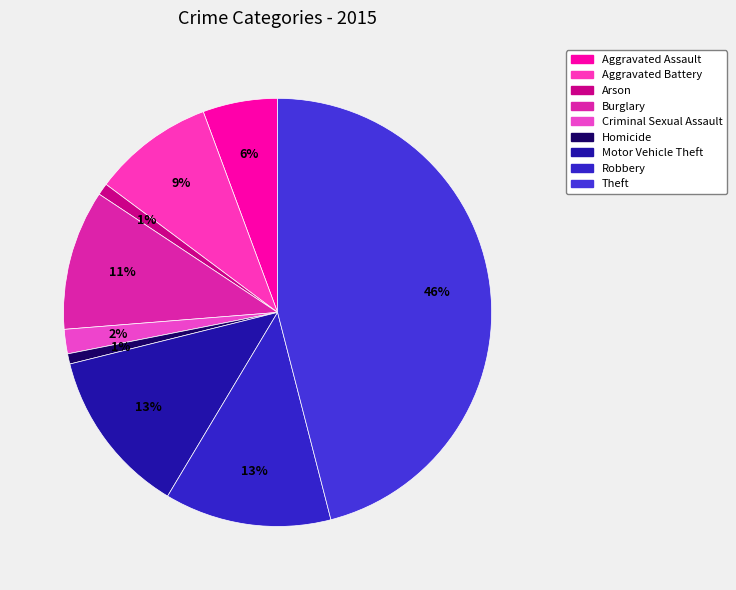

Is there any slice that represents more than half of the pie?

No